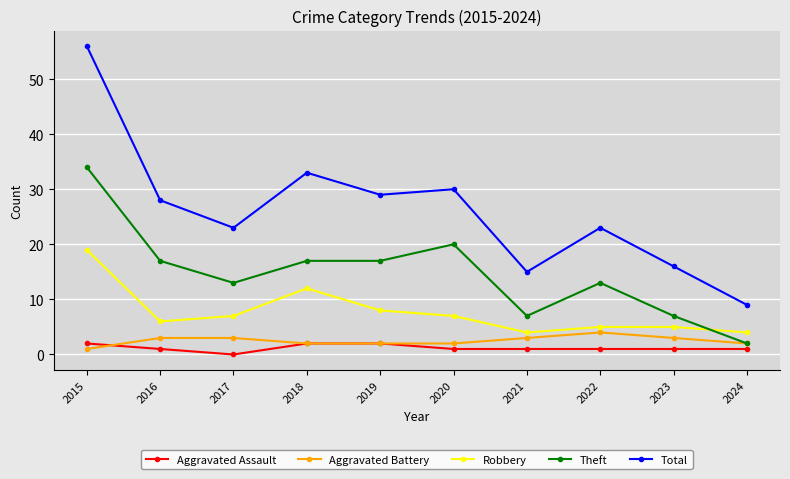

Which category has the highest value across all series?

2015